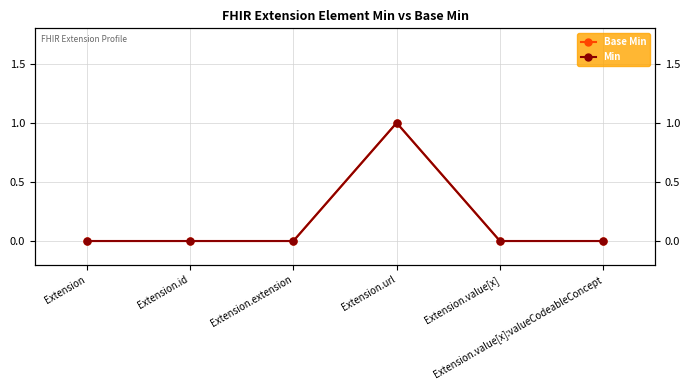

What is the maximum value shown in the chart?

1